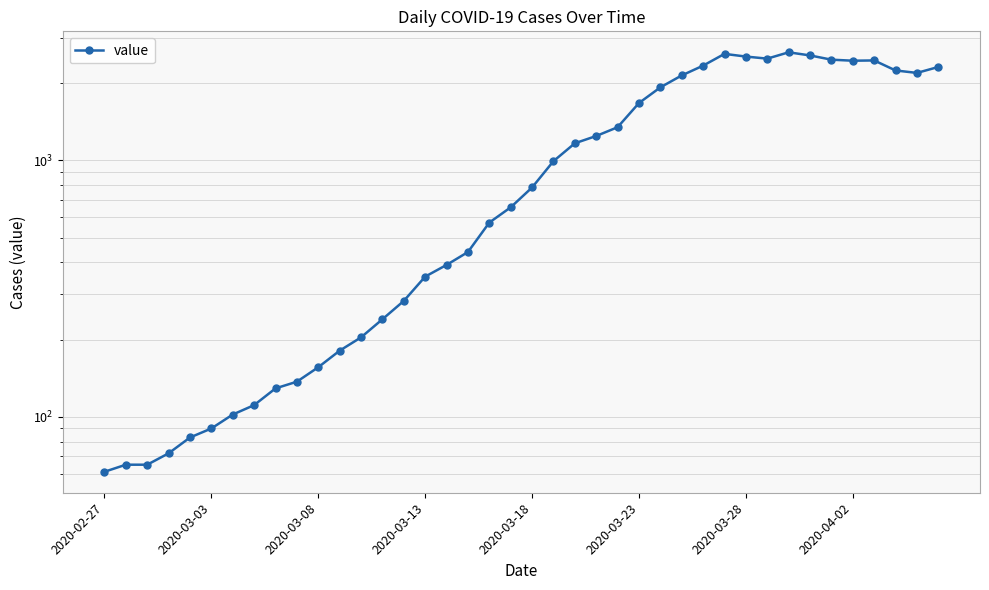

Reading right to left, what are all the values shown in this chart?

2314	2194	2243	2454	2448	2471	2567	2640	2494	2541	2603	2342	2145	1927	1674	1347	1245	1166	993	784	656	572	439	391	352	283	240	204	181	156	137	129	111	102	90	83	72	65	65	61